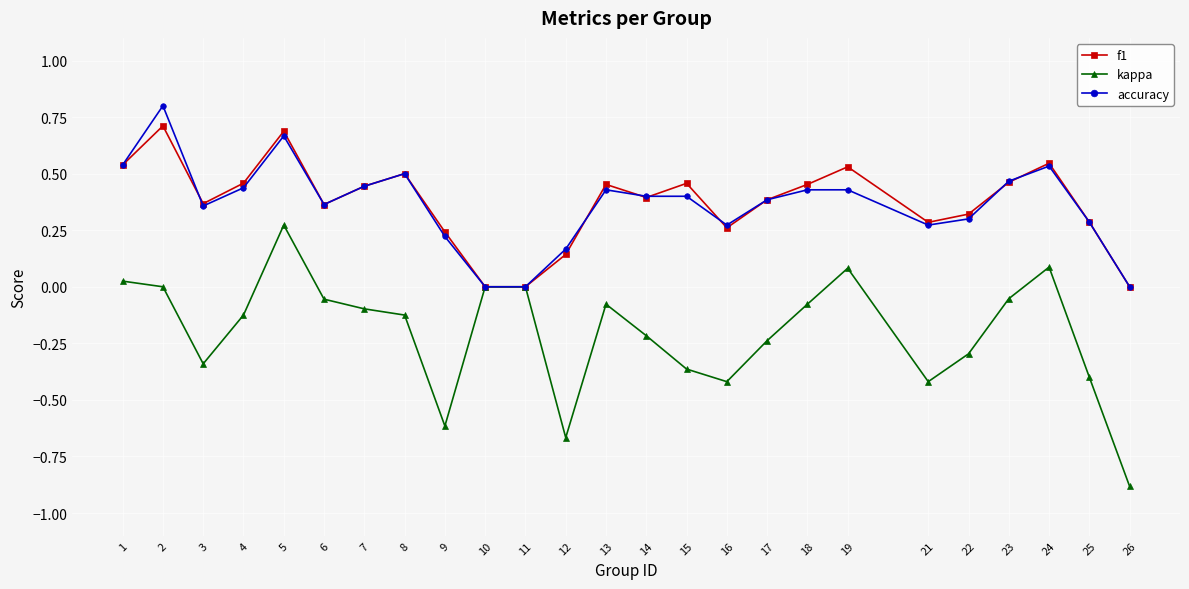

What is the sum of all accuracy values?

9.1